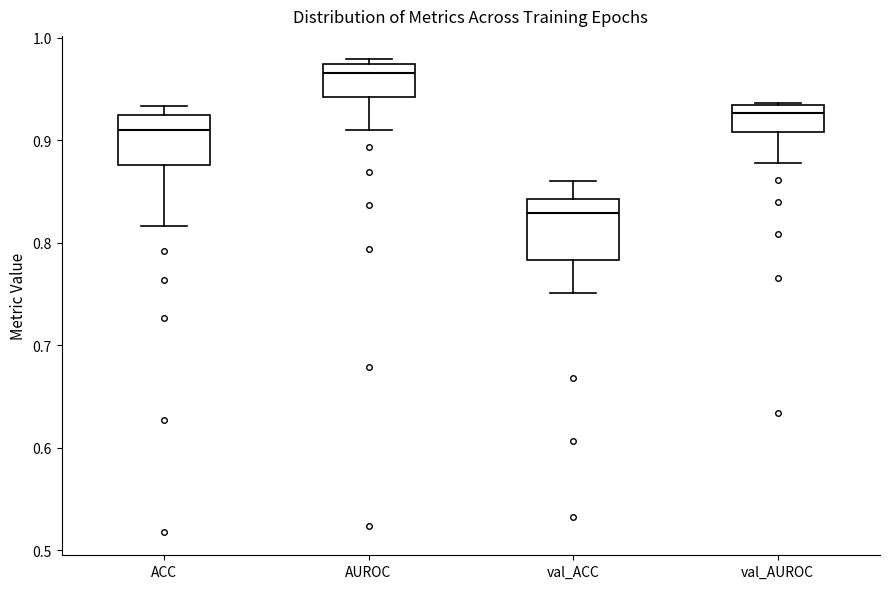

Which box is the tallest, from its lower edge to its upper edge?

val_ACC